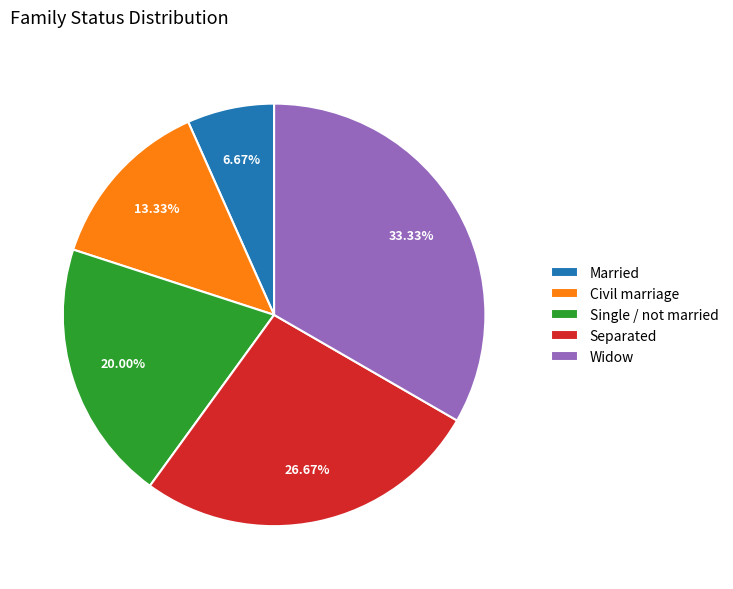

True or false: Married accounts for 16% of the total.

False